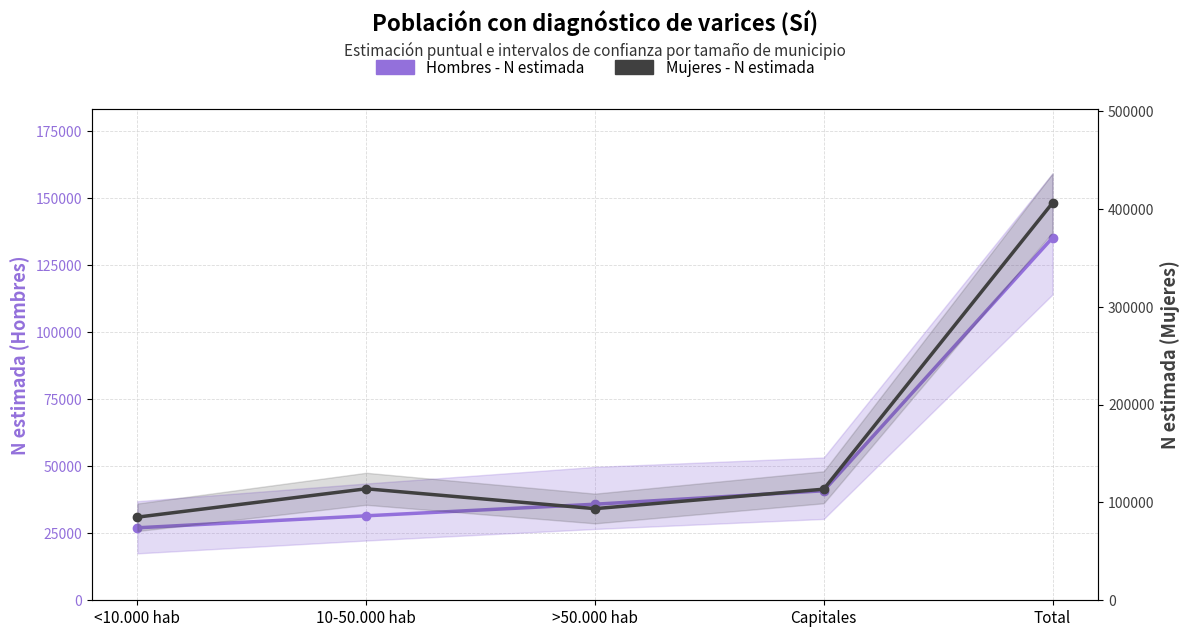

True or false: Hombres - N estimada and Mujeres - N estimada cross at least once.

False